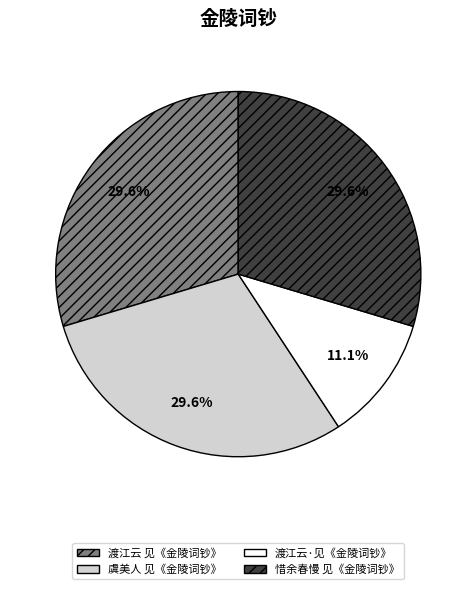

Is it true that 渡江云·见《金陵词钞》 is 21% of the pie?

False